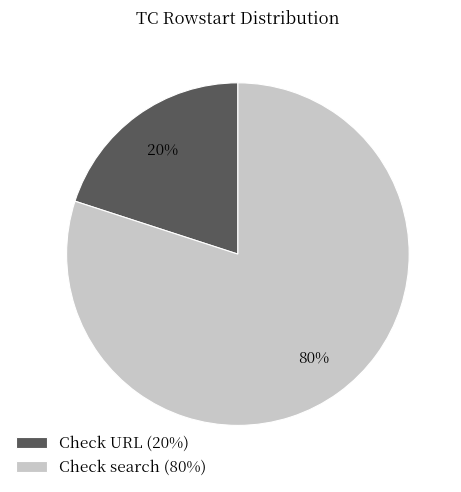

Is there any slice that represents more than half of the pie?

Yes